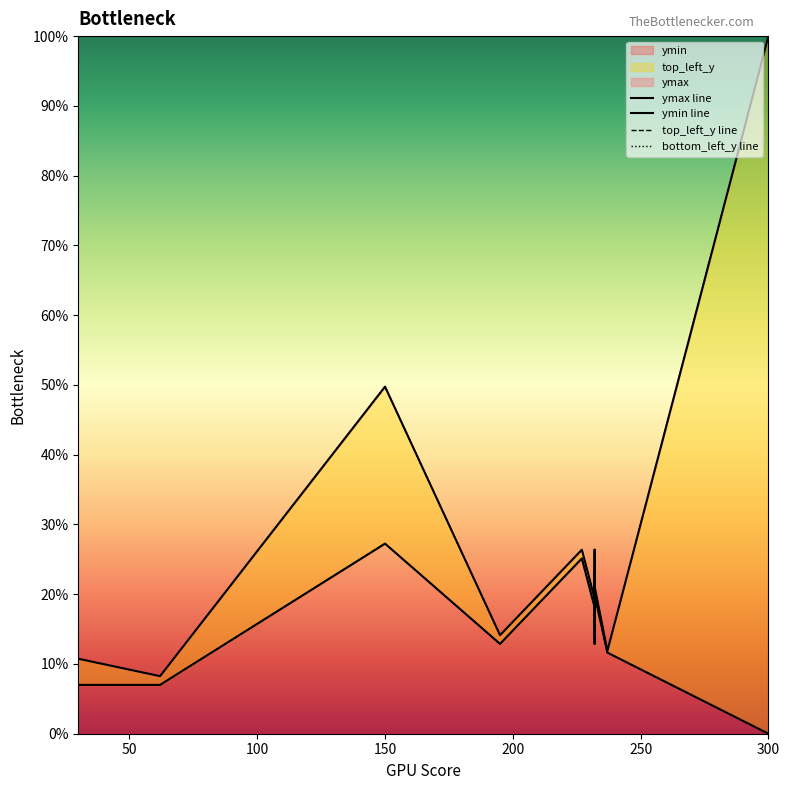

Which series has the widest spread of values?

ymax line